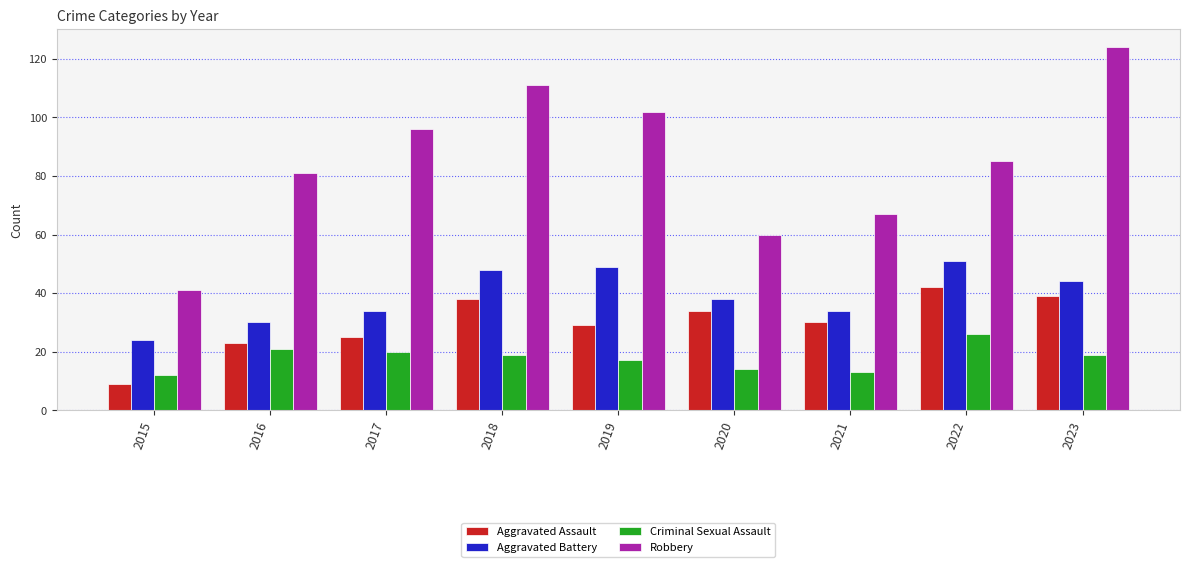

True or false: Aggravated Battery has a value of 14 at 2015.

False